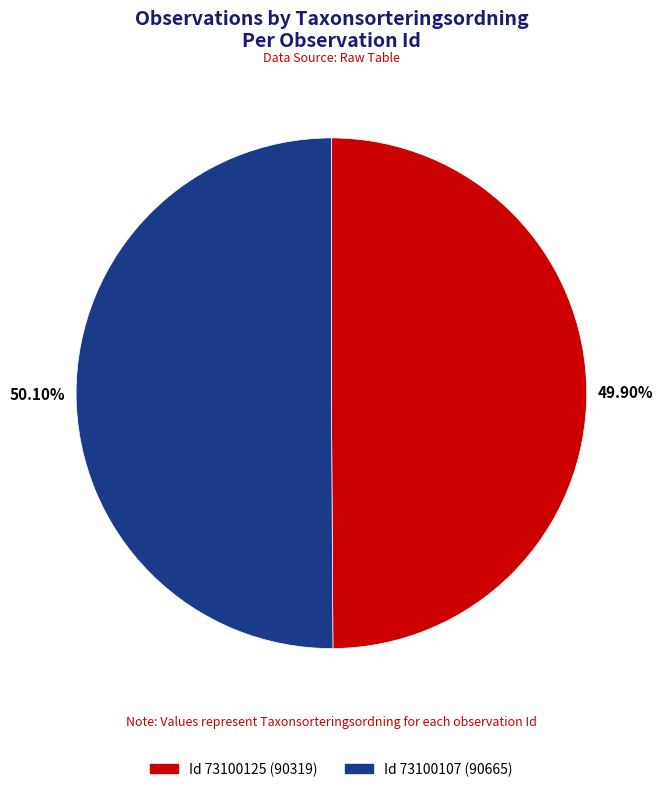

Is there a majority slice in this chart?

Yes